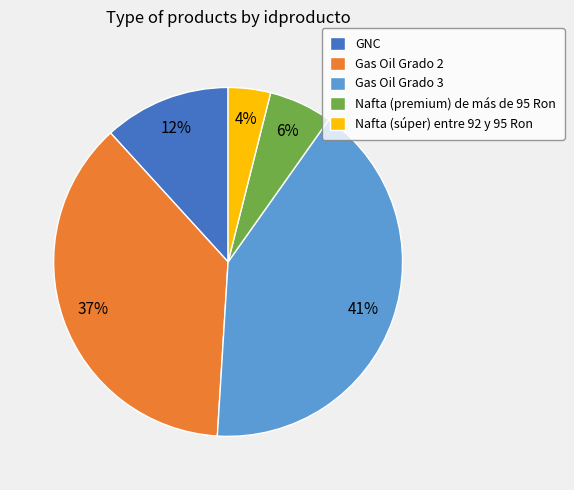

What is the smallest slice in the pie chart?

Nafta (súper) entre 92 y 95 Ron